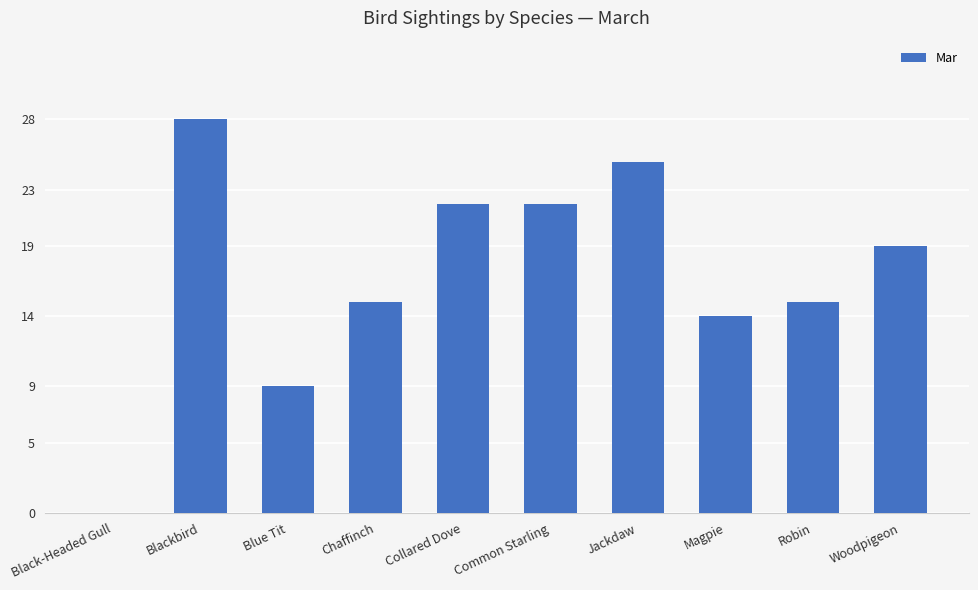

Which category has the highest value across all series?

Blackbird